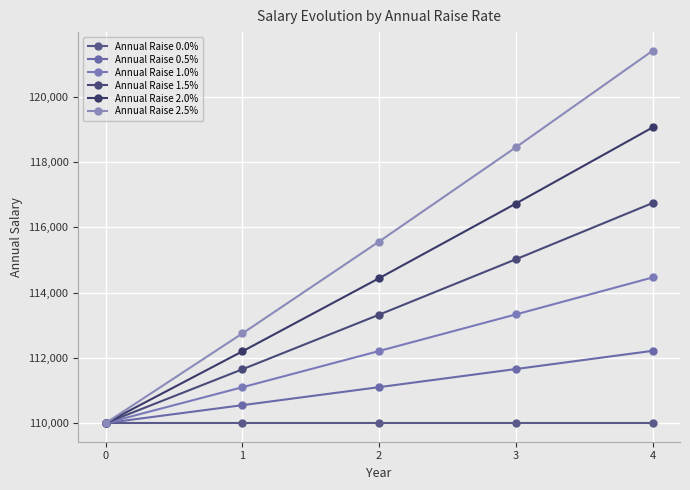

Does the chart display data point markers on the line(s)?

Yes